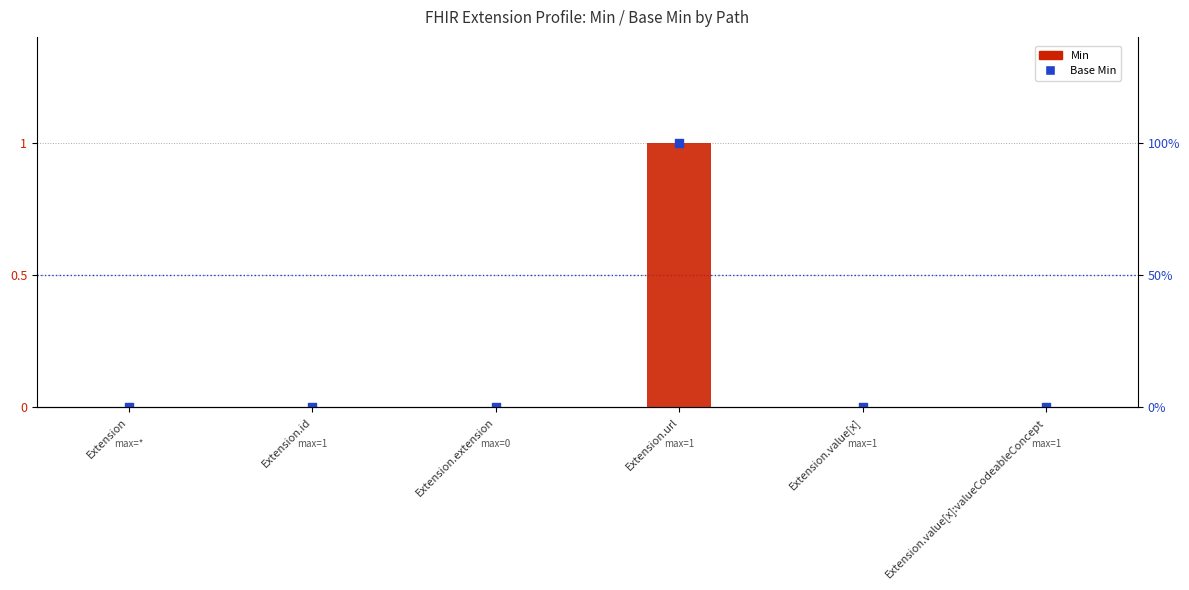

Which series has the largest total across all categories?

Min